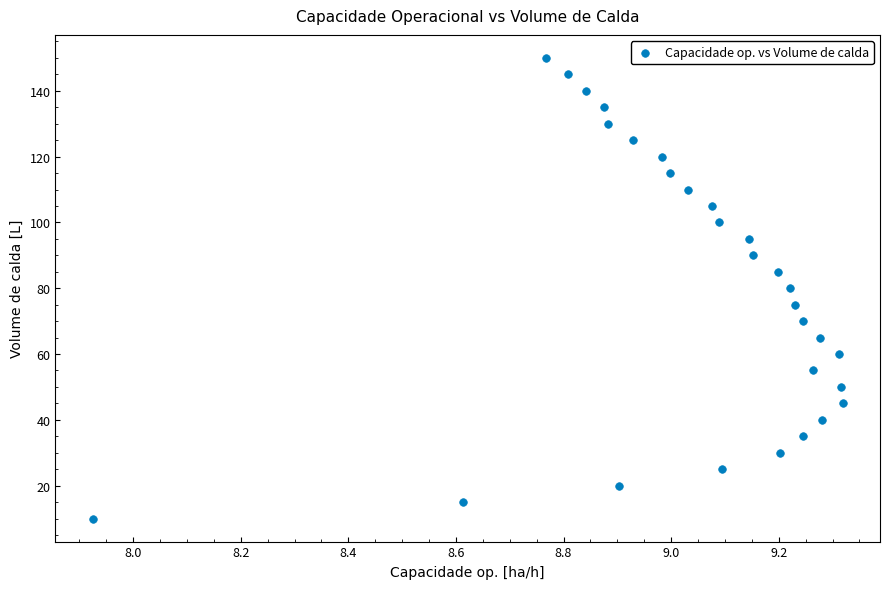

What is the range of Y values (max minus min)?

140